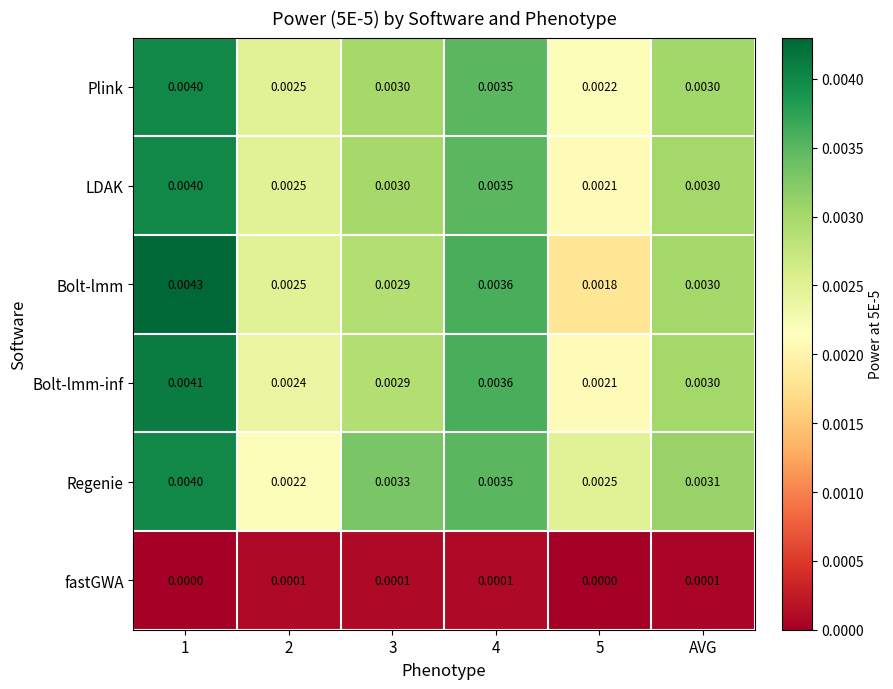

Which series has the widest spread of values?

Bolt-lmm